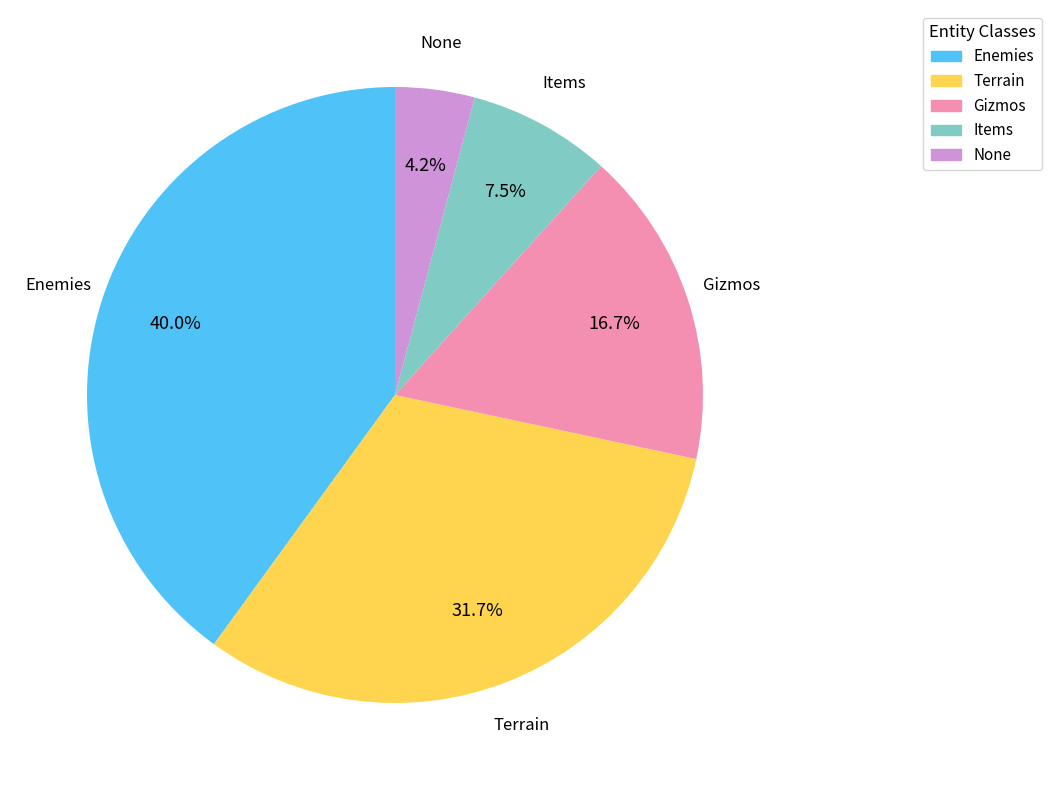

To the nearest percent, what is the average slice percentage?

20%